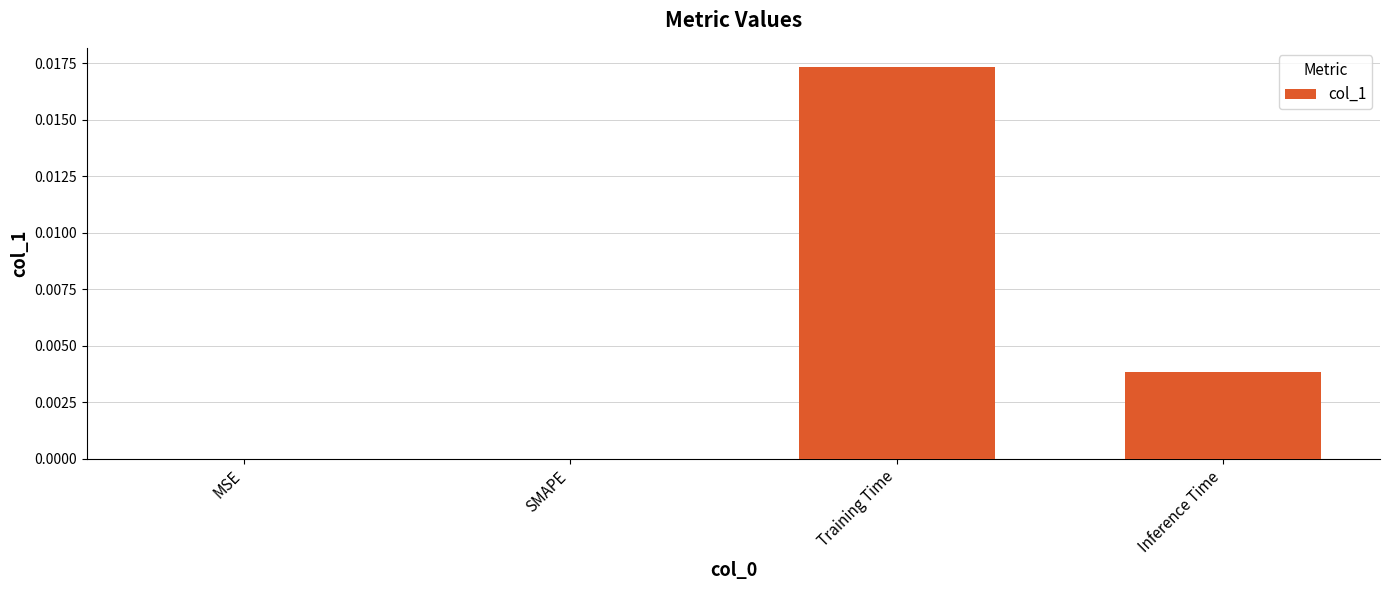

How many categories are shown in the chart?

4